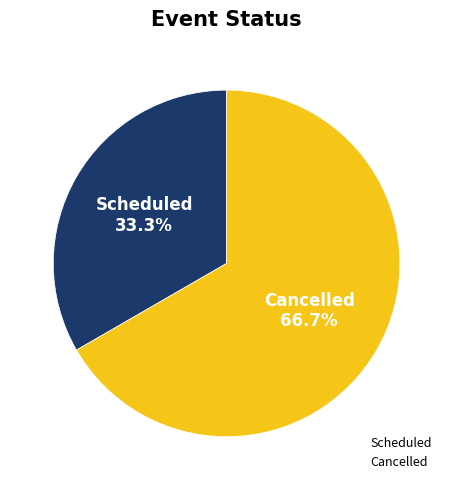

Is Scheduled the majority of the pie?

No